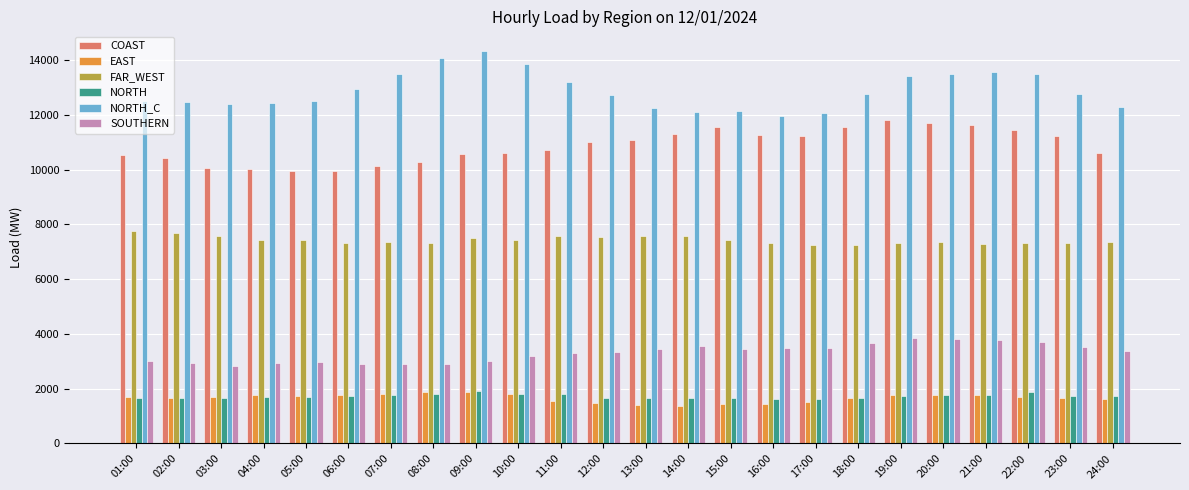

What is the sum of the EAST values at 23:00 and 15:00?

3084.2